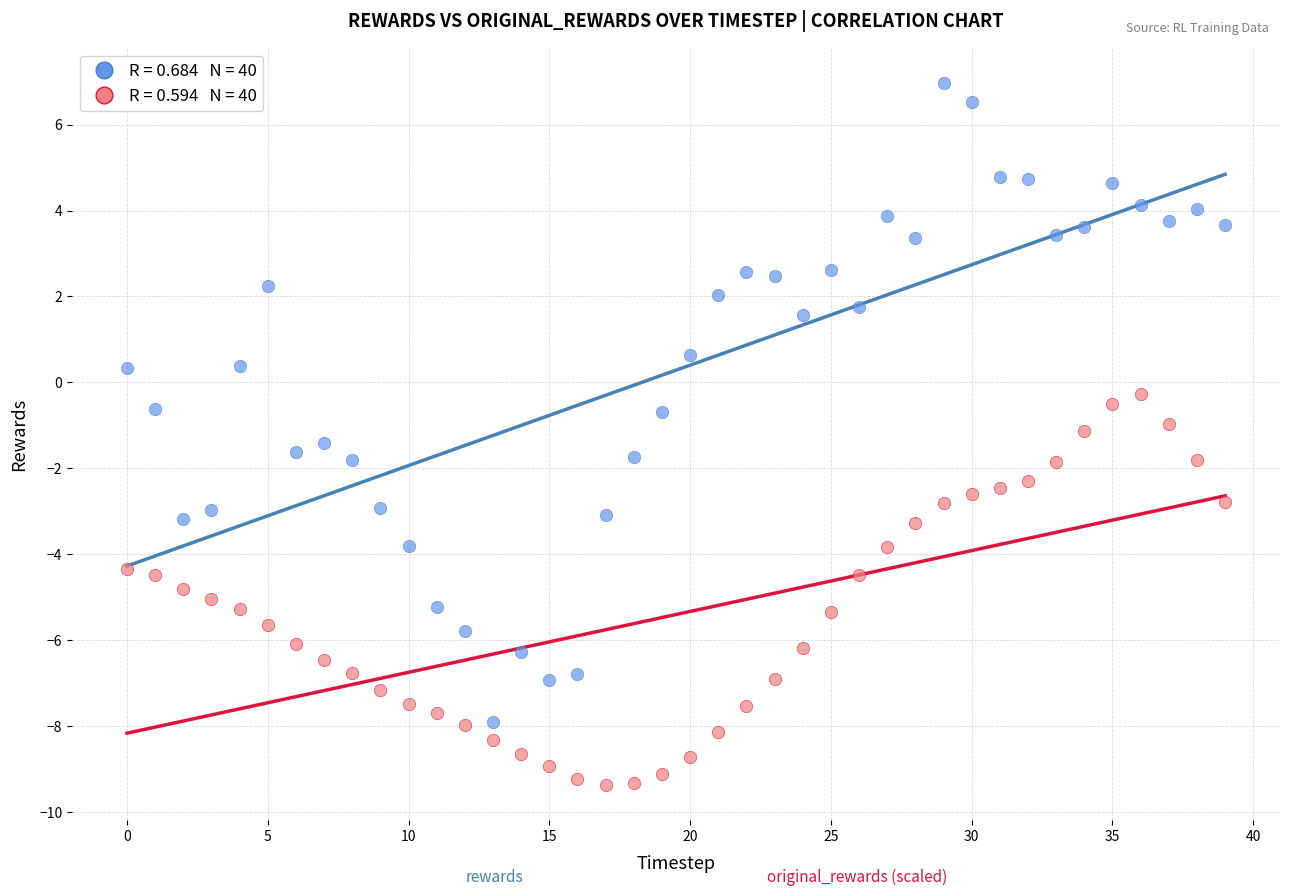

Across all data points, what is the range of Y values (max minus min)?

16.4